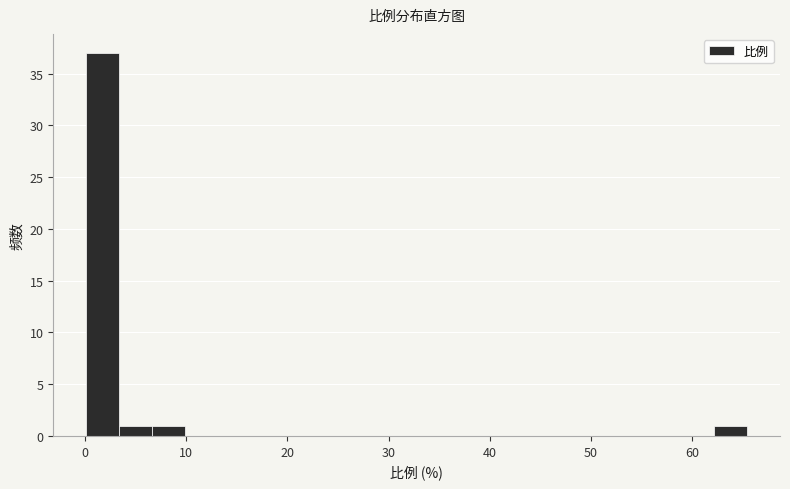

Read against the x-axis, roughly where is the centre of the tallest bar?

2